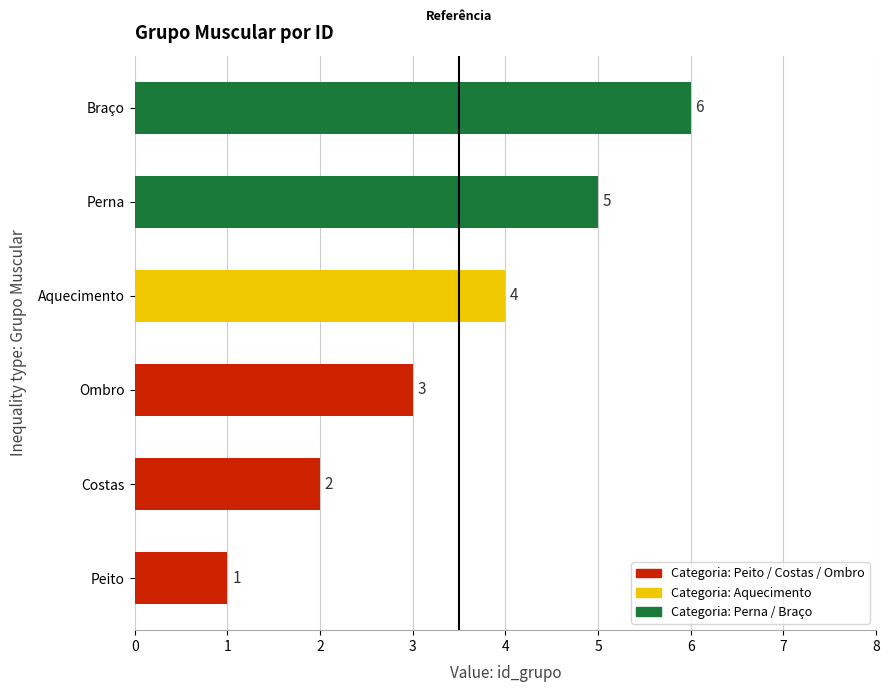

Rank the categories by value from highest to lowest.

Braço, Perna, Aquecimento, Ombro, Costas, Peito